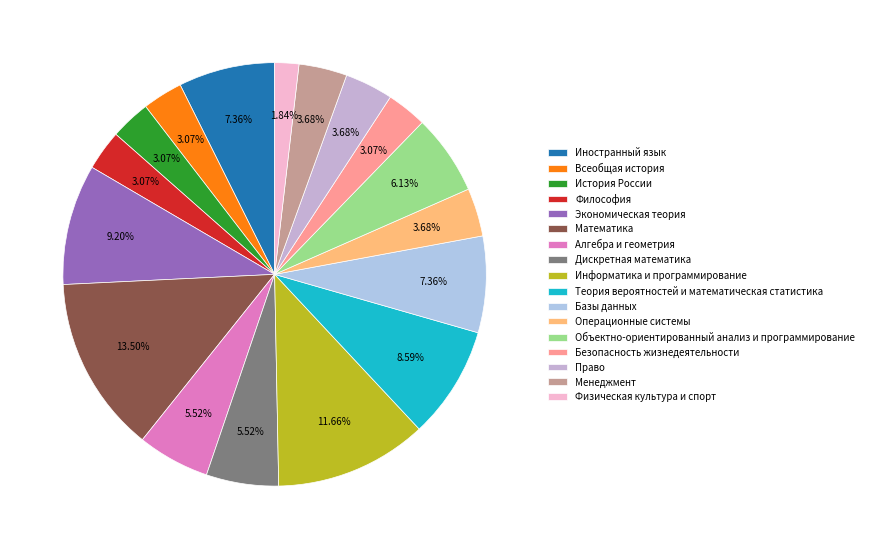

To the nearest percent, what portion does Теория вероятностей и математическая статистика represent?

9%